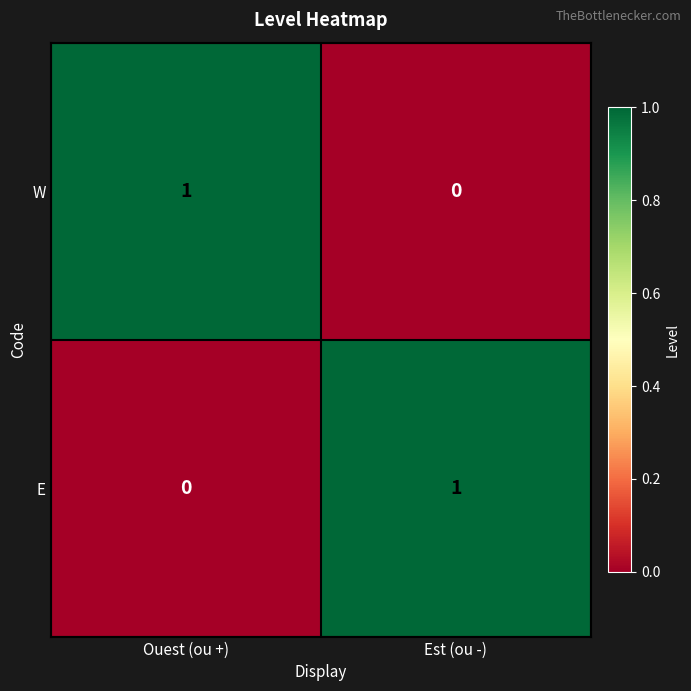

At which label is E closest to 0?

Ouest (ou +)